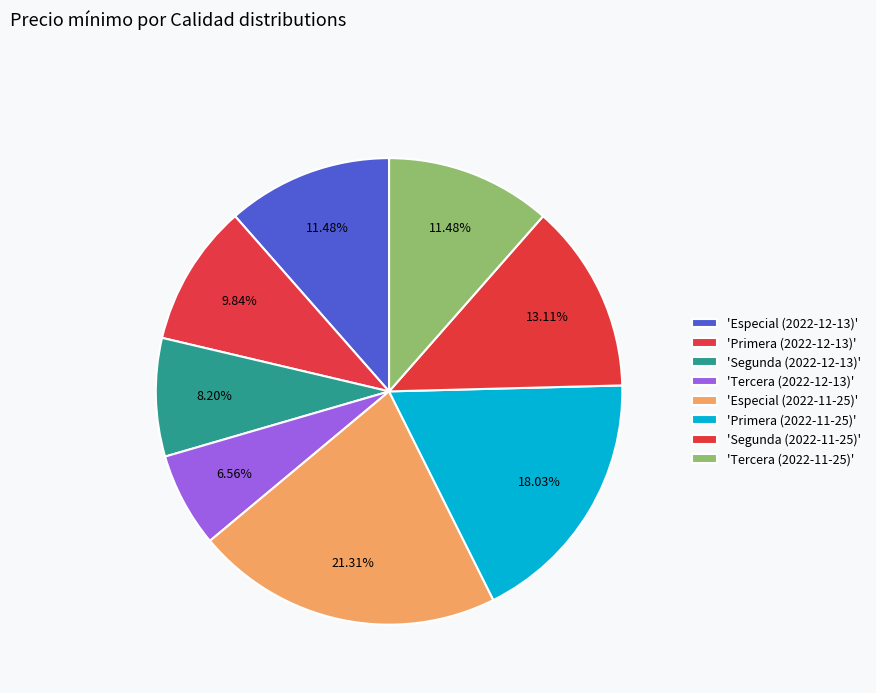

How many slices are in this pie chart?

8